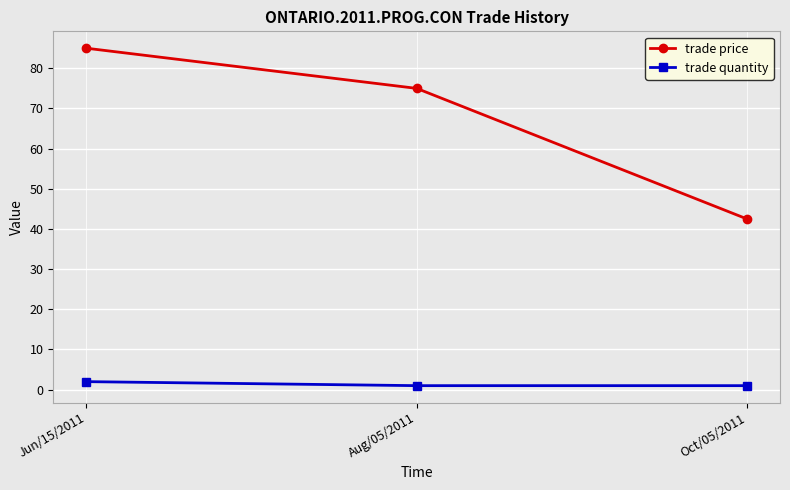

What is the difference between the highest and lowest values at Aug/05/2011?

74.0